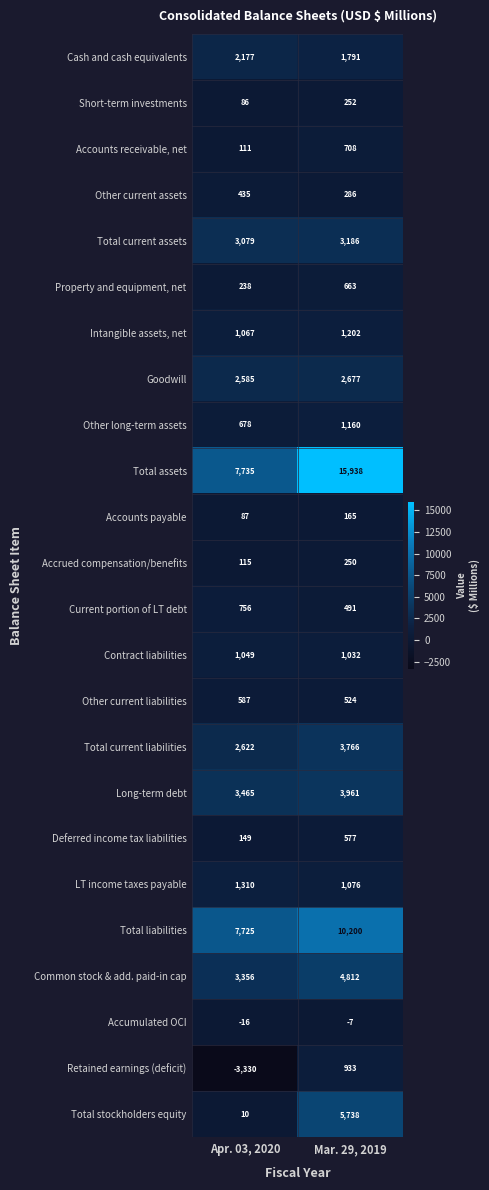

Is it true that Short-term investments equals 24 at Apr. 03, 2020?

False